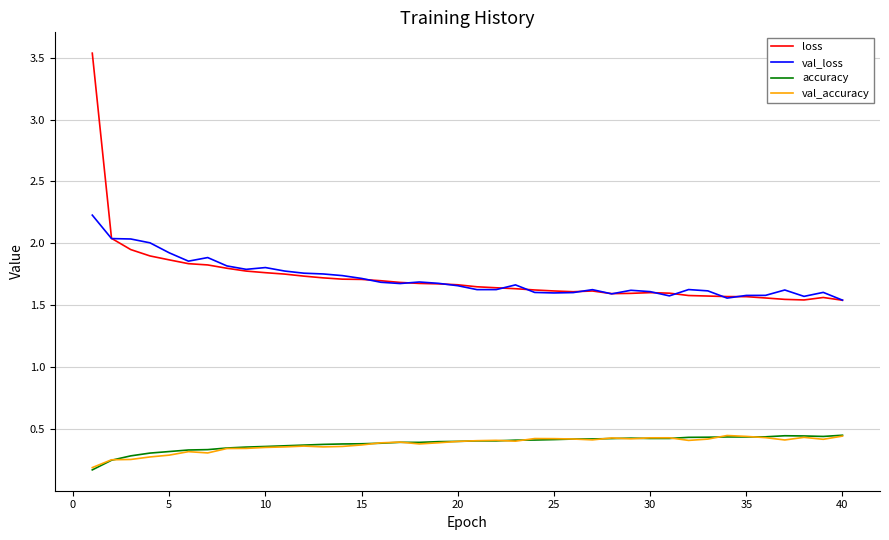

True or false: val_accuracy and loss intersect in this chart.

False